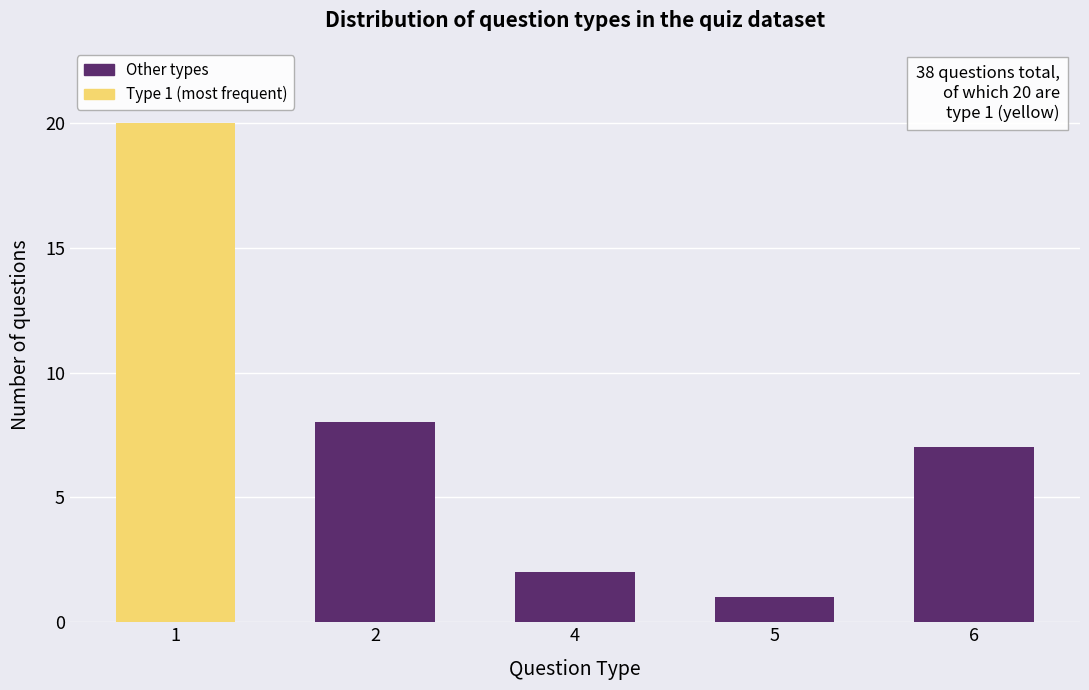

Reading right to left, transcribe all the data shown in this chart.

6=7	5=1	4=2	2=8	1=20